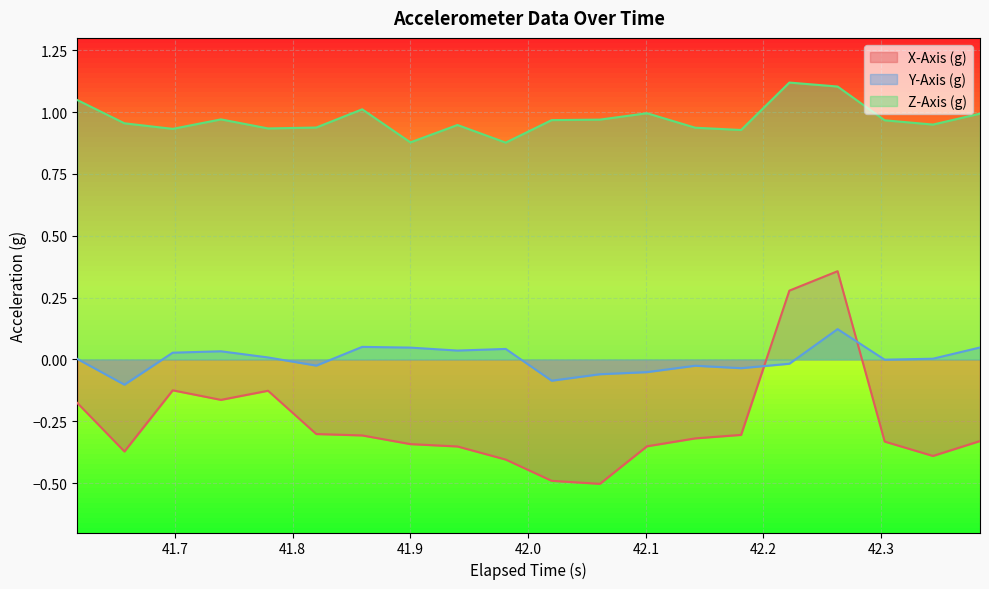

True or false: X-Axis (g) has more than 2 points higher than both neighbors.

True